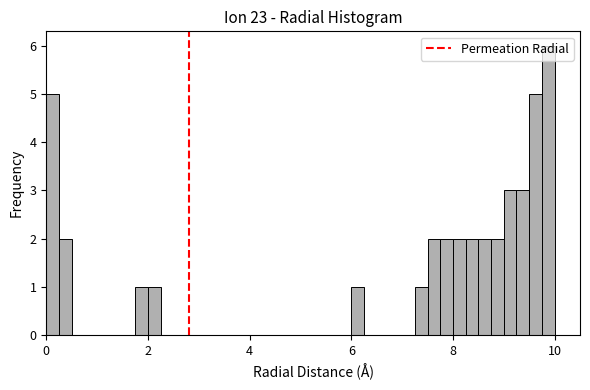

Read against the x-axis, roughly where is the centre of the tallest bar?

9.8